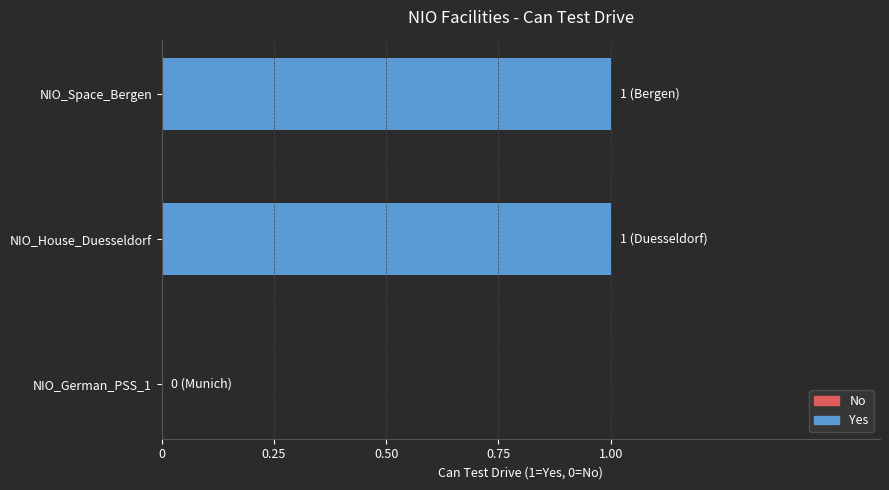

Reading bottom to top, list all the values displayed in this chart.

NIO_German_PSS_1=0	NIO_House_Duesseldorf=1	NIO_Space_Bergen=1